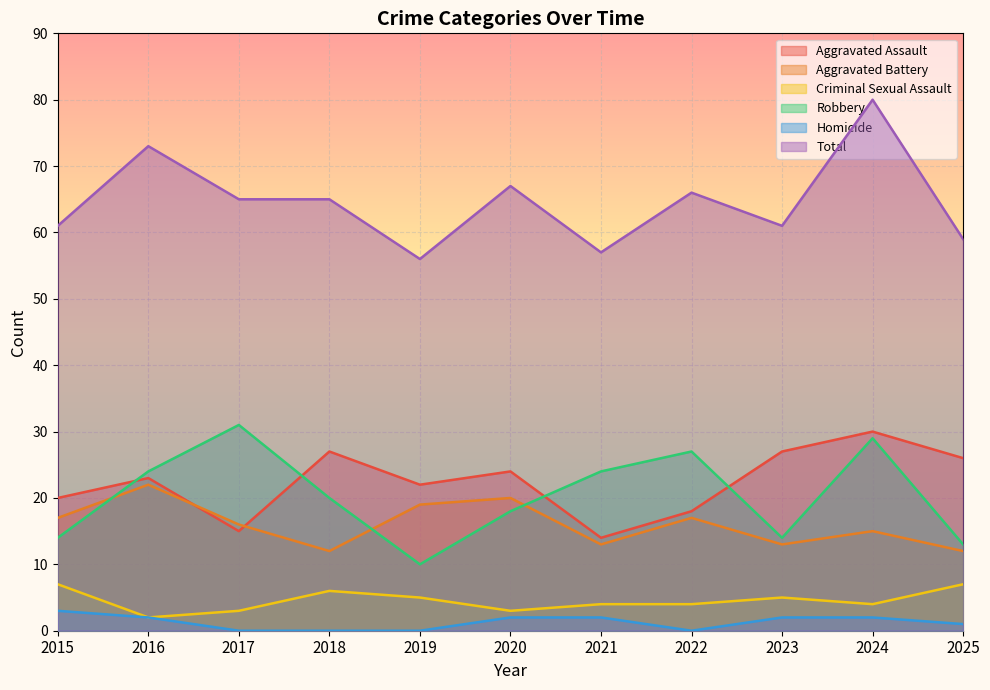

Which has a higher value, 2015 or 2020?

2020